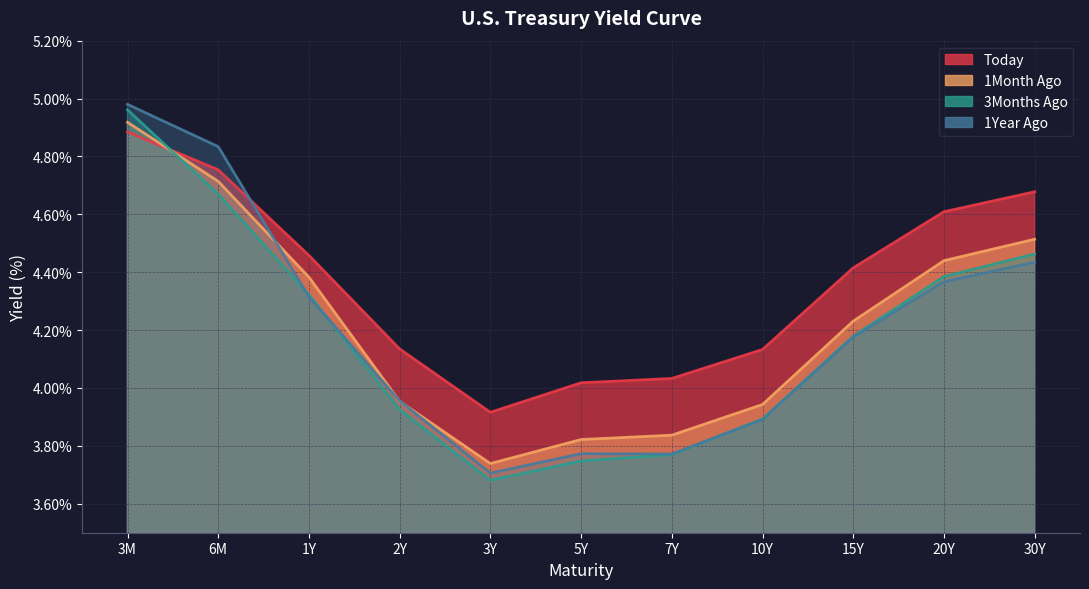

How many times do 1Month Ago and 3Months Ago cross each other?

1